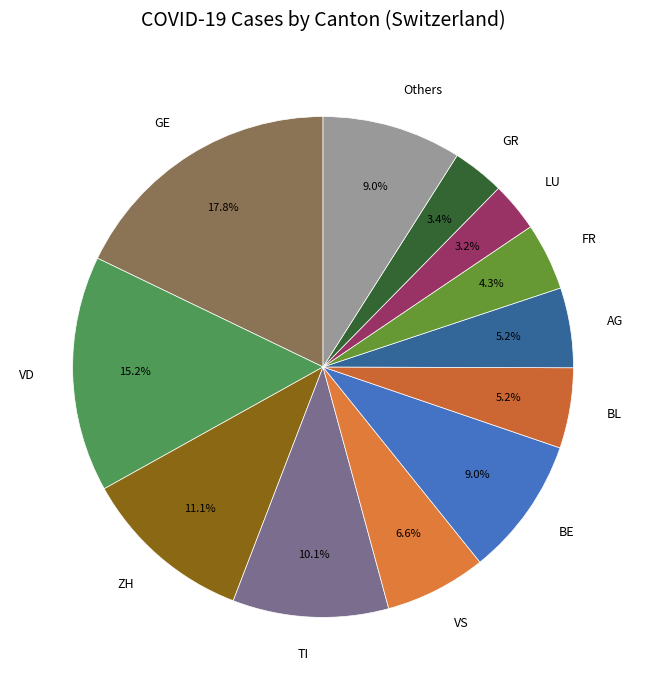

Which has a higher value, BE or VS?

BE